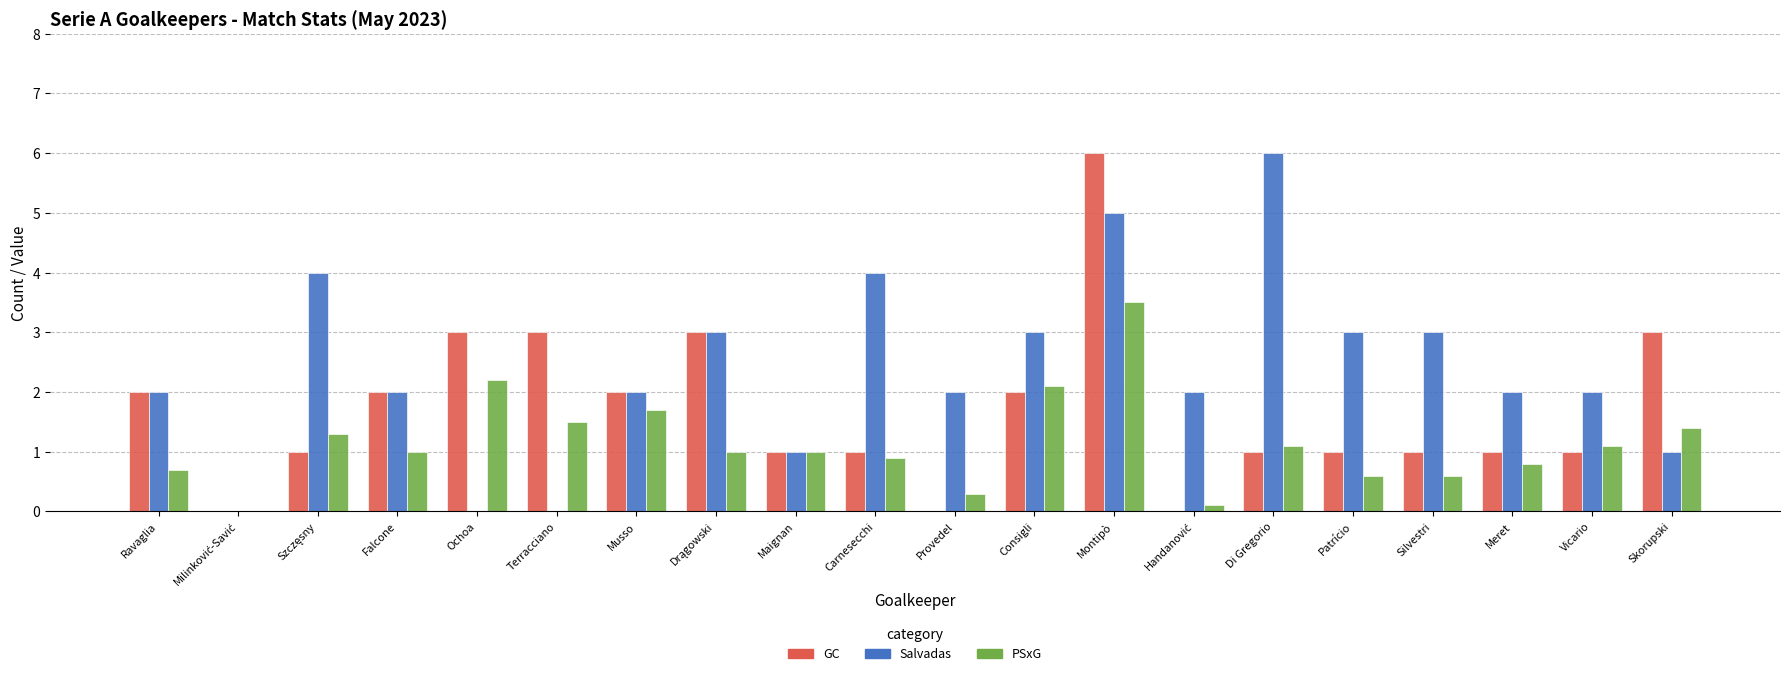

Between Terracciano and Musso, which series saw the biggest shift?

Salvadas